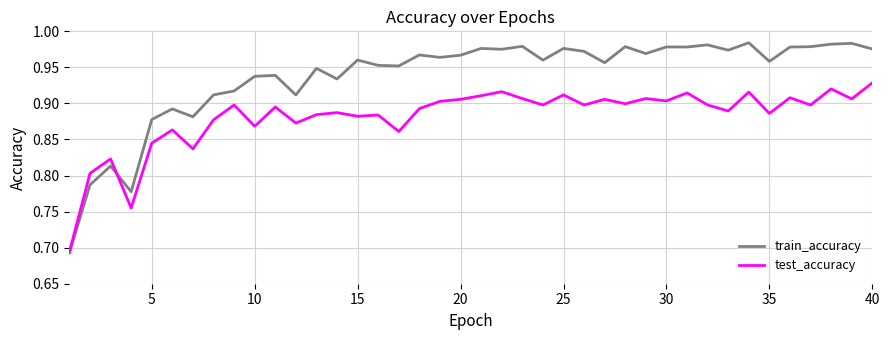

Which series has the widest spread of values?

train_accuracy